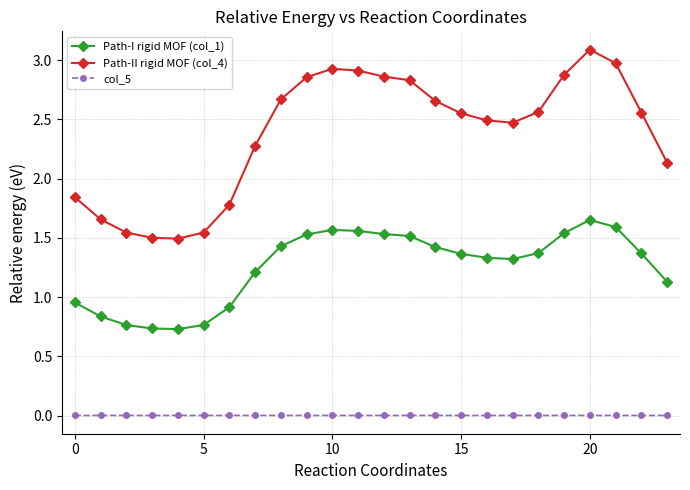

What are all the series names shown in the legend?

Path-I rigid MOF (col_1), Path-II rigid MOF (col_4), col_5